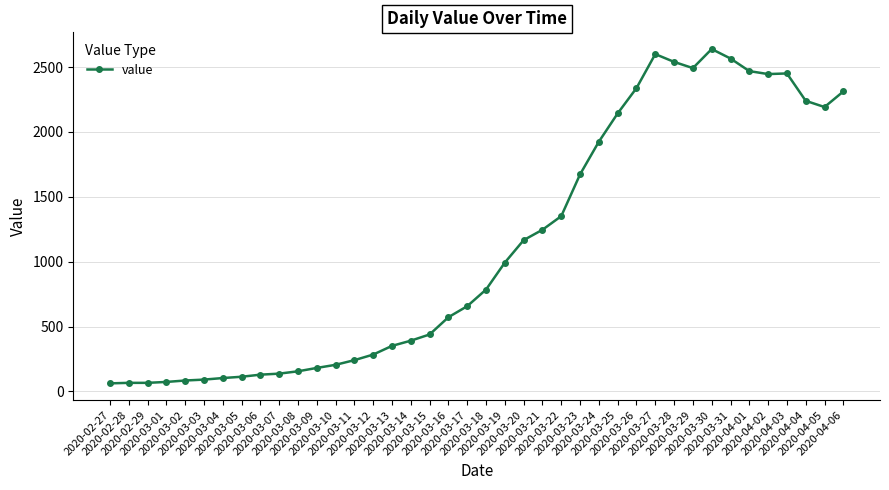

True or false: there are more than 0 points higher than both neighbors.

True